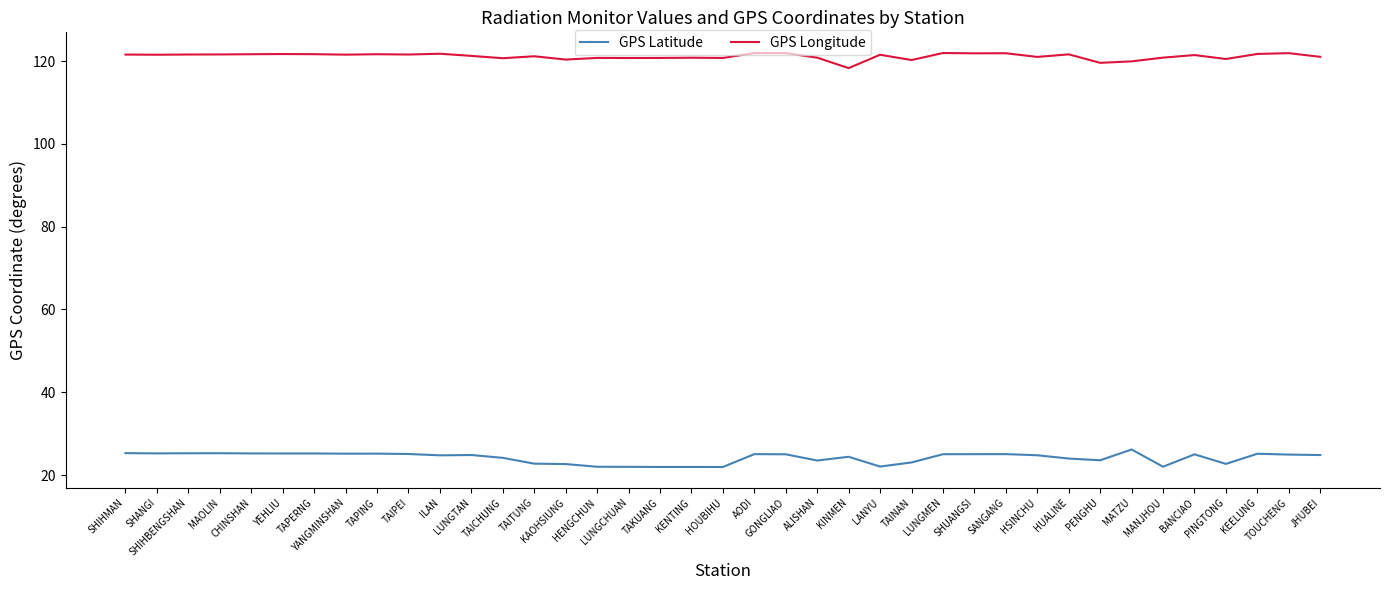

What is the maximum value for GPS Longitude?

121.9